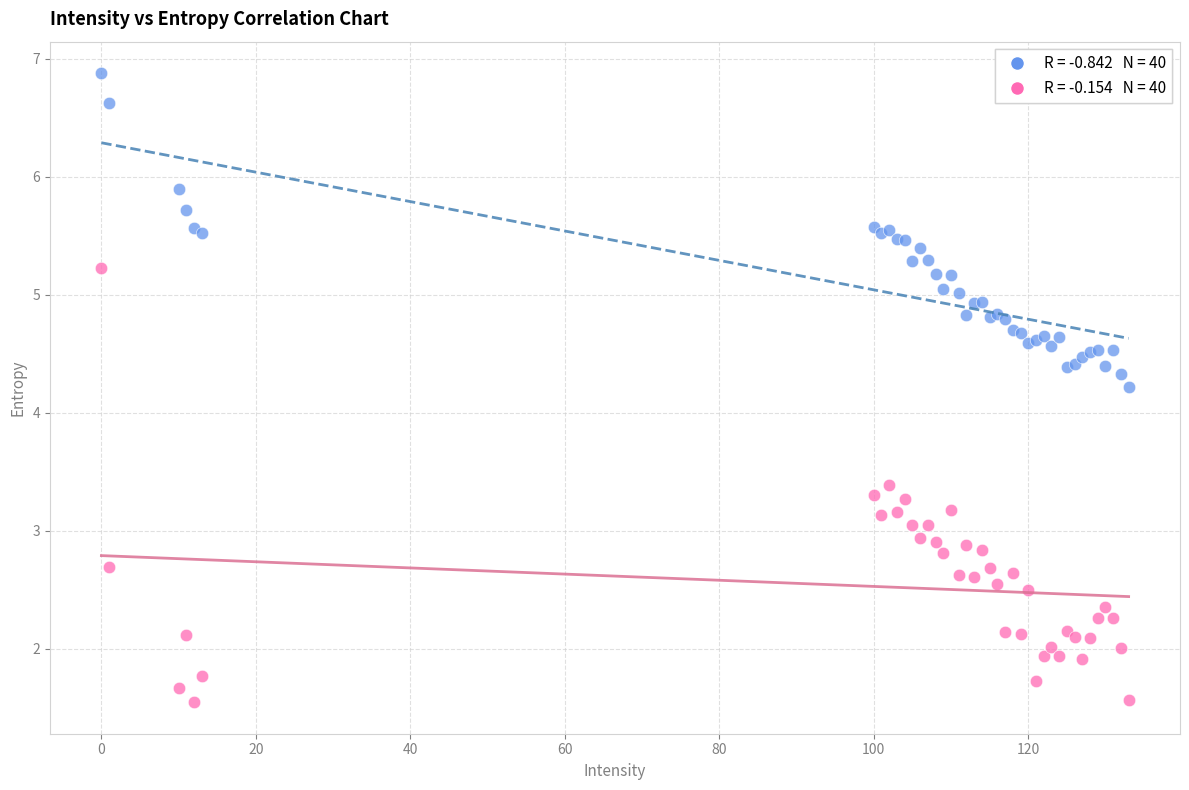

Across all series, what Y value is closest to 4?

4.2